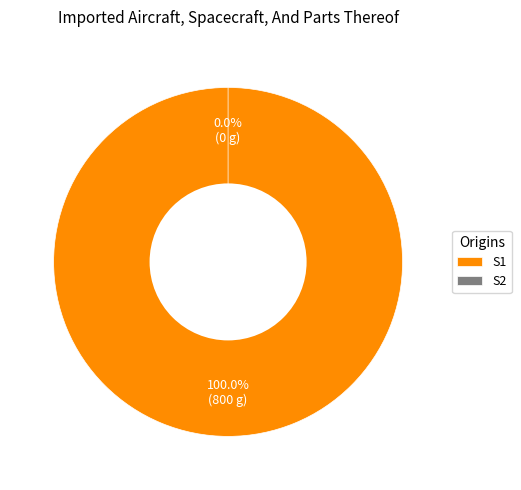

To the nearest percent, what is the difference between the largest and smallest slice percentages?

100%